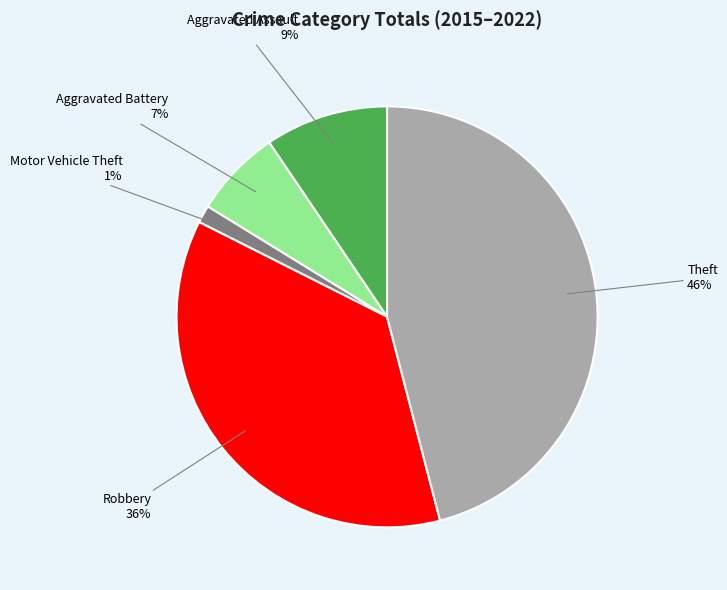

The Motor Vehicle Theft slice represents 16% of the pie. True or false?

False